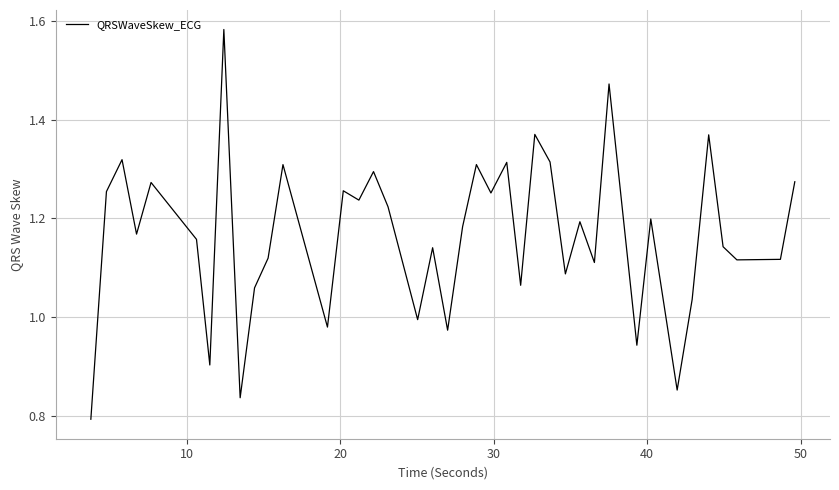

What is the greatest value displayed?

1.6